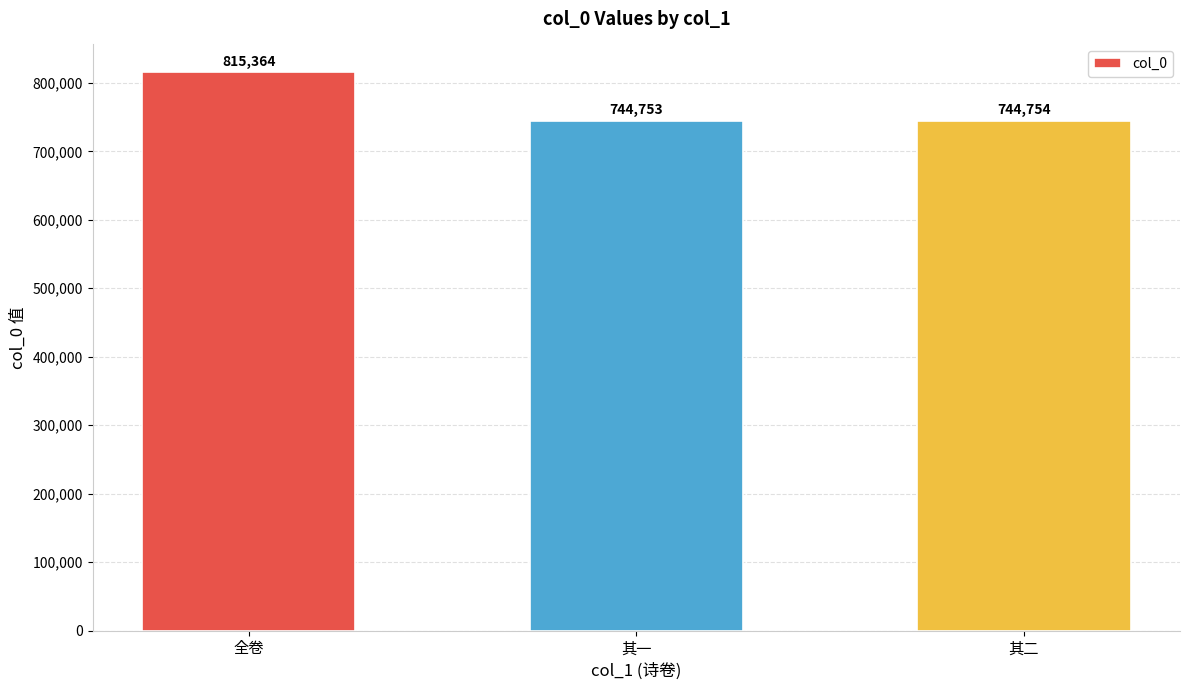

Where does the data first go above 744754?

全卷